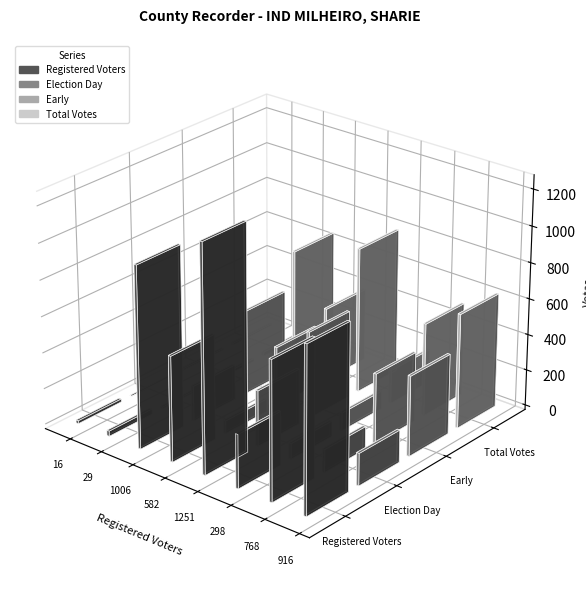

Which series has the widest spread of values?

Registered Voters